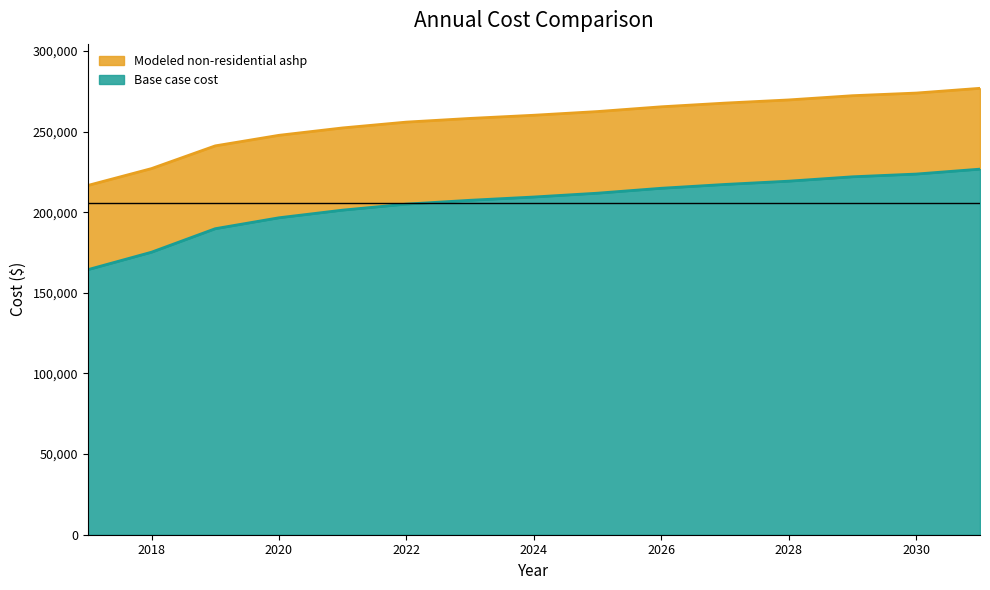

Does the chart display data point markers on the line(s)?

No